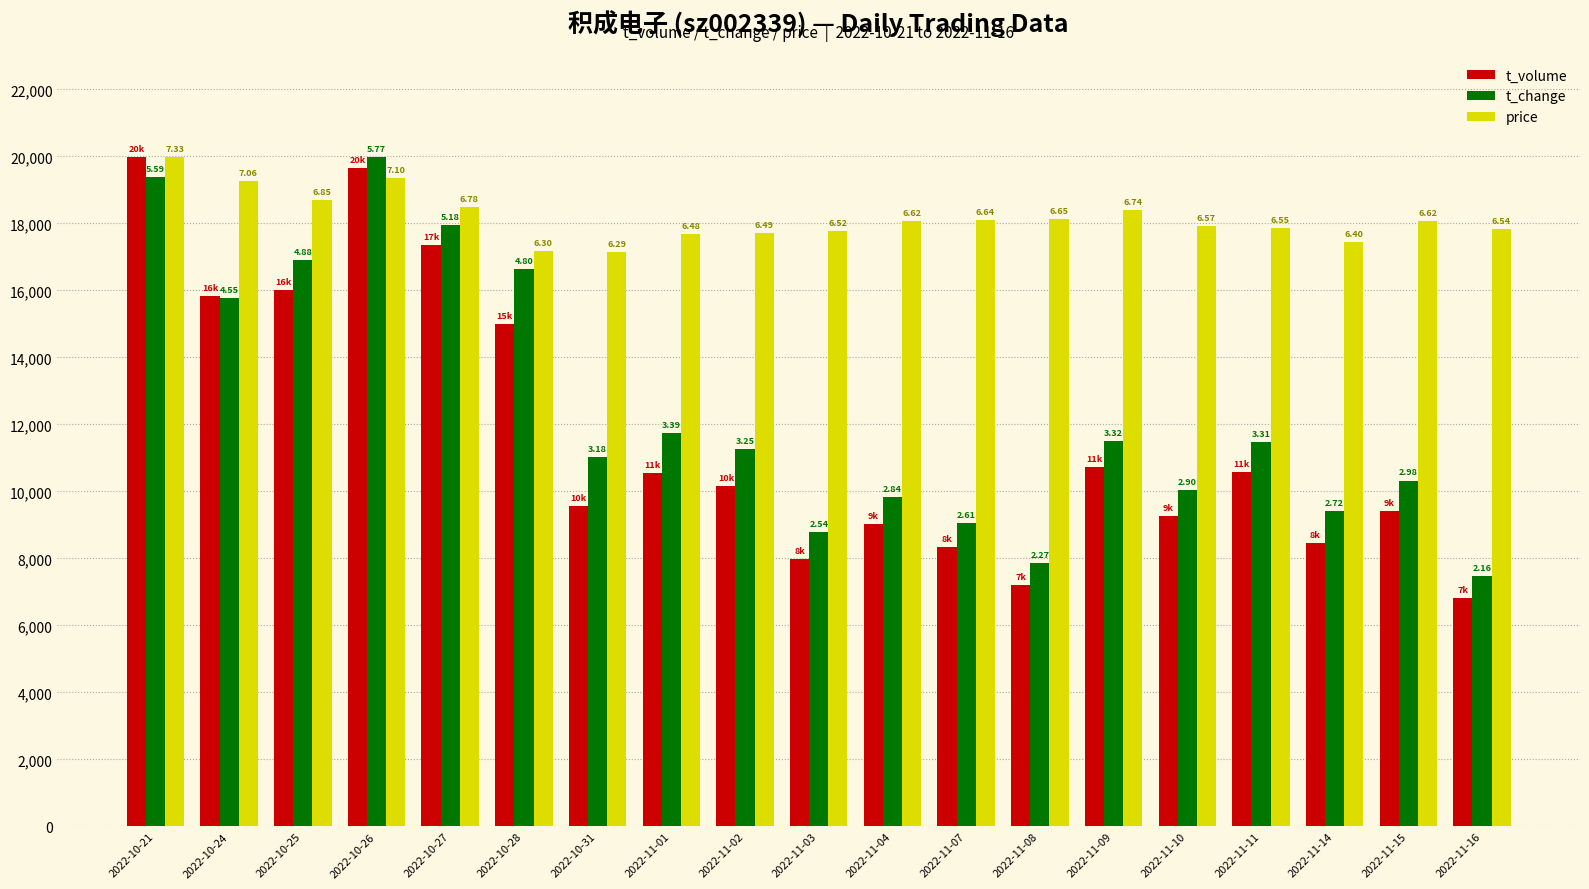

Reading right to left, what are all the values shown in this chart?

t_volume: 6834.0	9402.0	8463.0	10576.0	9260.0	10716.0	7201.0	8339.0	9034.0	7989.0	10165.0	10549.0	9552.0	14997.0	17357.0	19663.0	16025.0	15830.0	19996.0
t_change: 7485.5	10327.2	9426.2	11470.8	10050.0	11505.5	7866.7	9045.0	9842.1	8802.4	11262.9	11748.1	11020.3	16634.5	17951.3	19996.0	16911.7	15768.1	19372.2
price: 17840.9	18059.1	17459.0	17868.2	17922.7	18386.5	18141.0	18113.7	18059.1	17786.3	17704.5	17677.2	17158.9	17186.2	18495.6	19368.6	18686.6	19259.4	19996.0